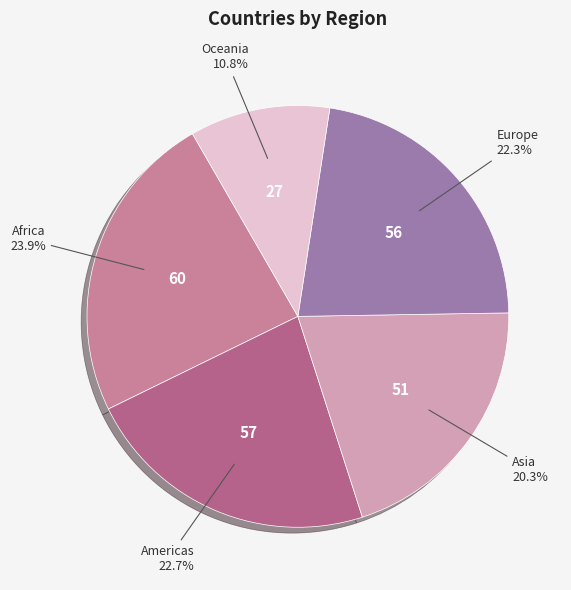

Is it true that Europe is 29% of the pie?

False